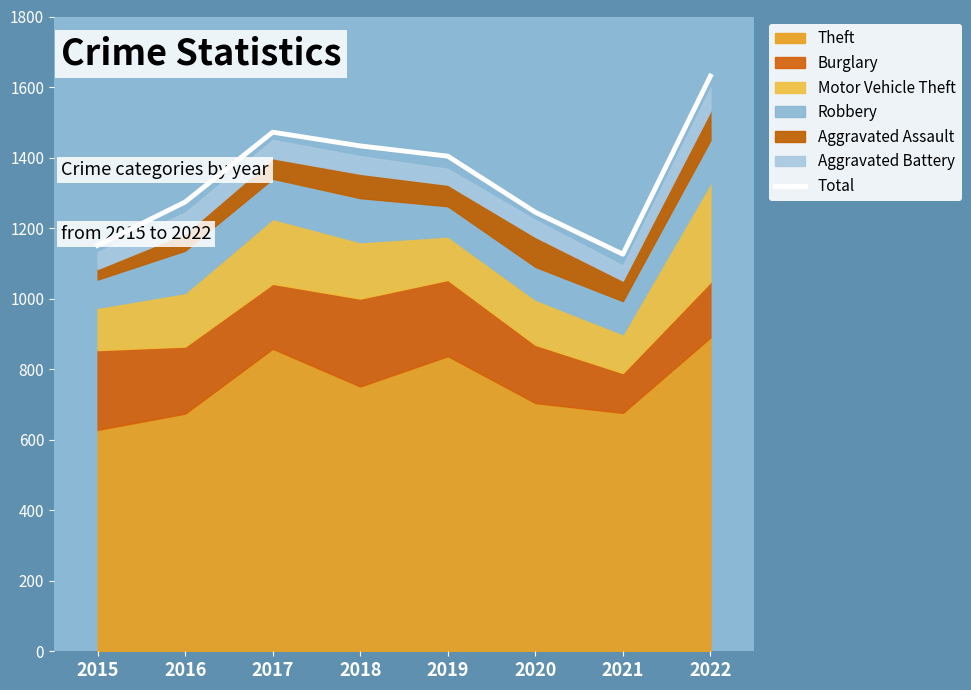

Rank the categories by value from lowest to highest.

2021, 2015, 2020, 2016, 2019, 2018, 2017, 2022